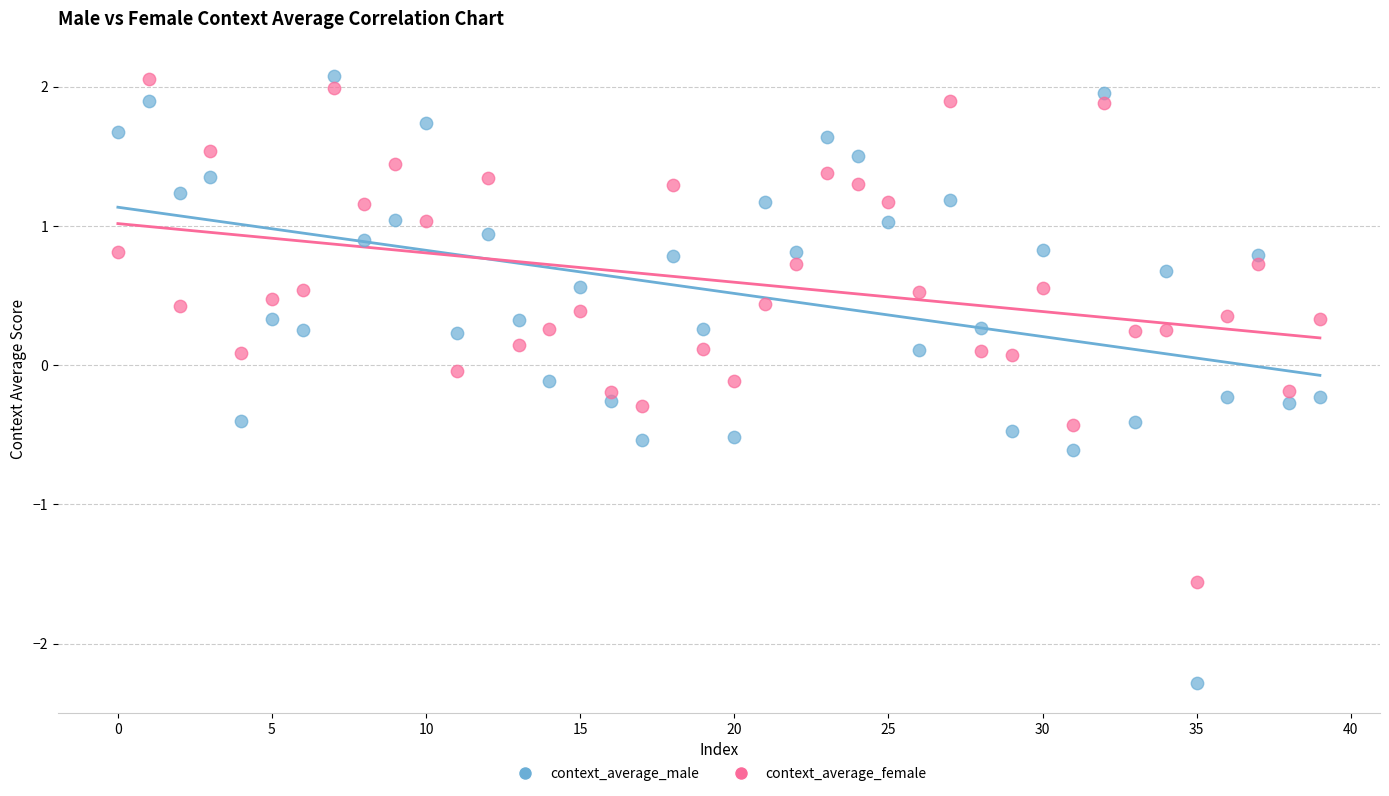

Which series has the widest spread of Y values?

context_average_male